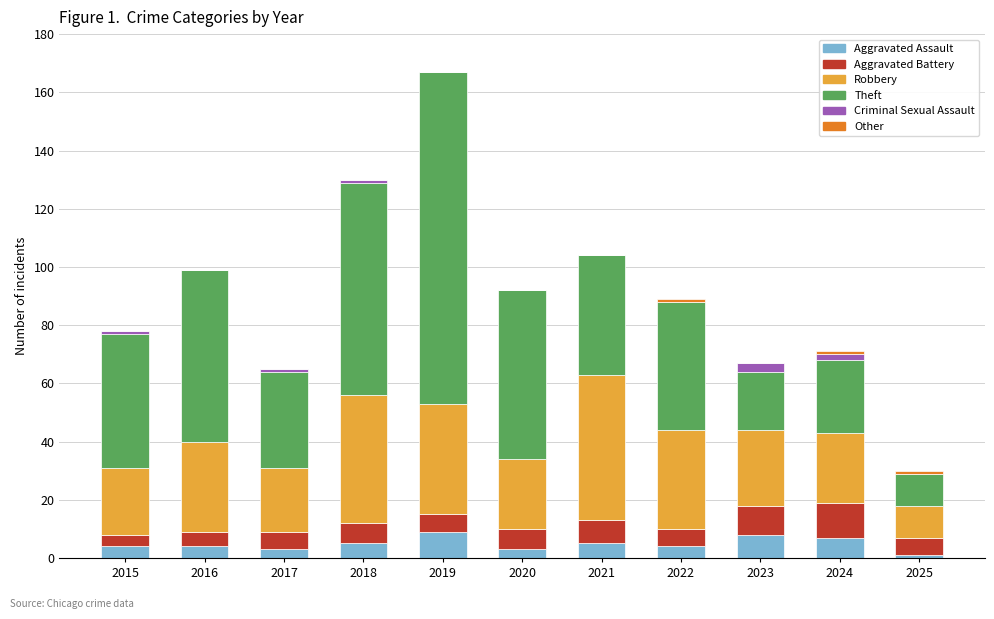

At which category is the sum across all series the highest?

2019